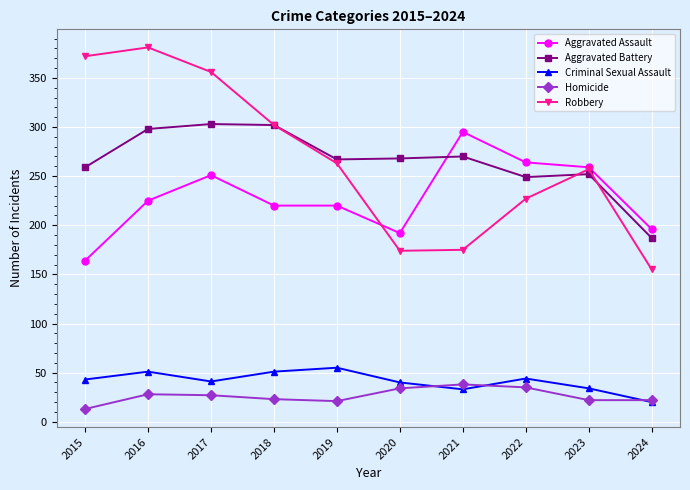

True or false: Homicide and Robbery intersect in this chart.

False